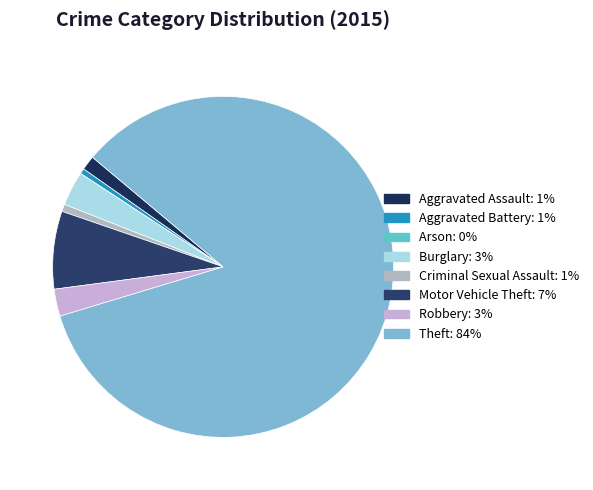

Which has a higher value, Arson or Robbery?

Robbery